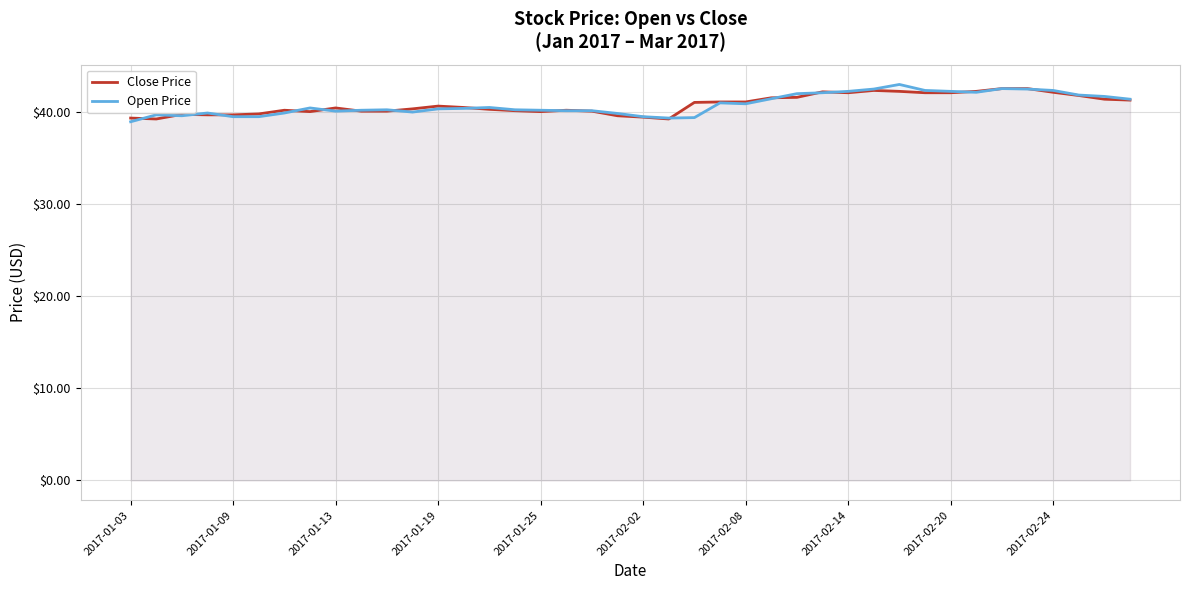

Which category has the lowest value across all series?

2017-01-03